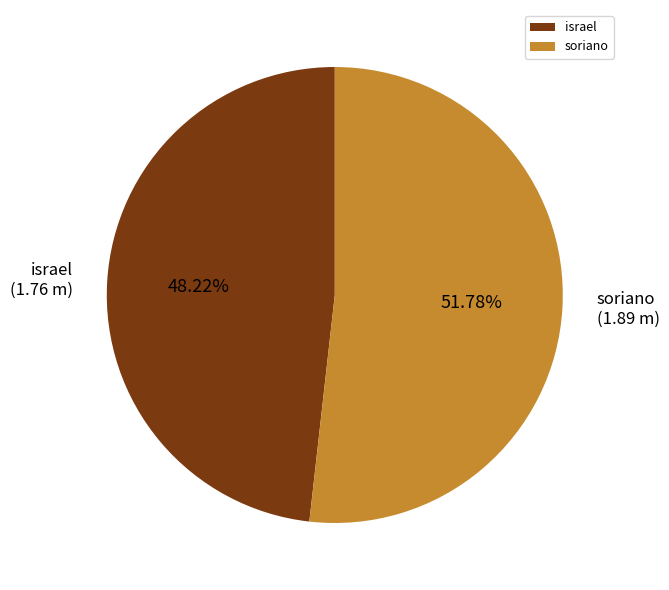

Between soriano and israel, which is larger?

soriano